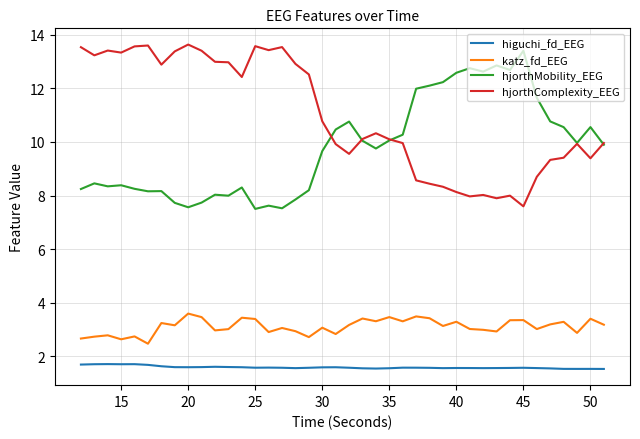

What is the minimum value for hjorthComplexity_EEG?

7.6